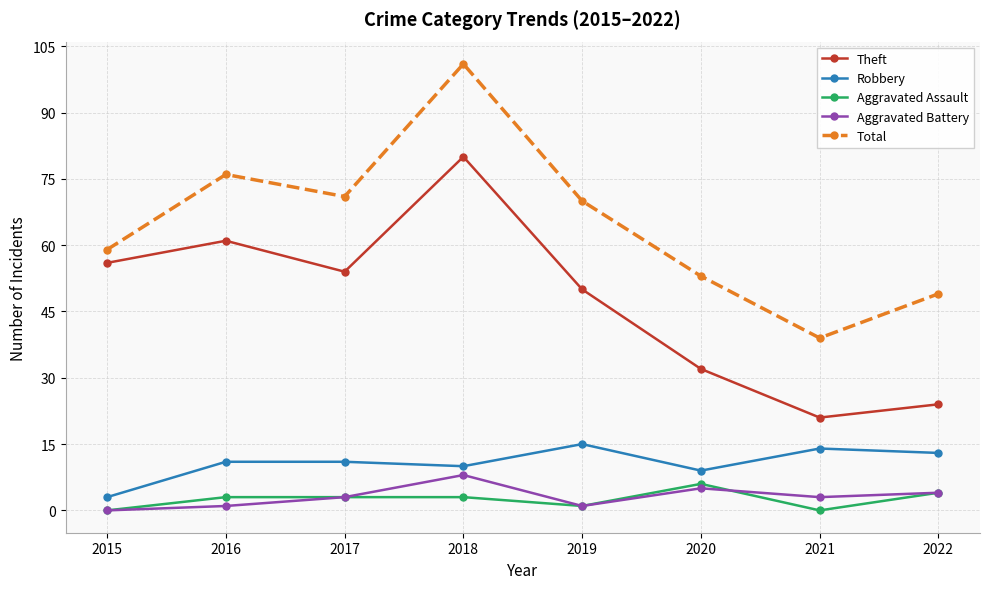

What is the difference between the highest and lowest values at 2022?

45